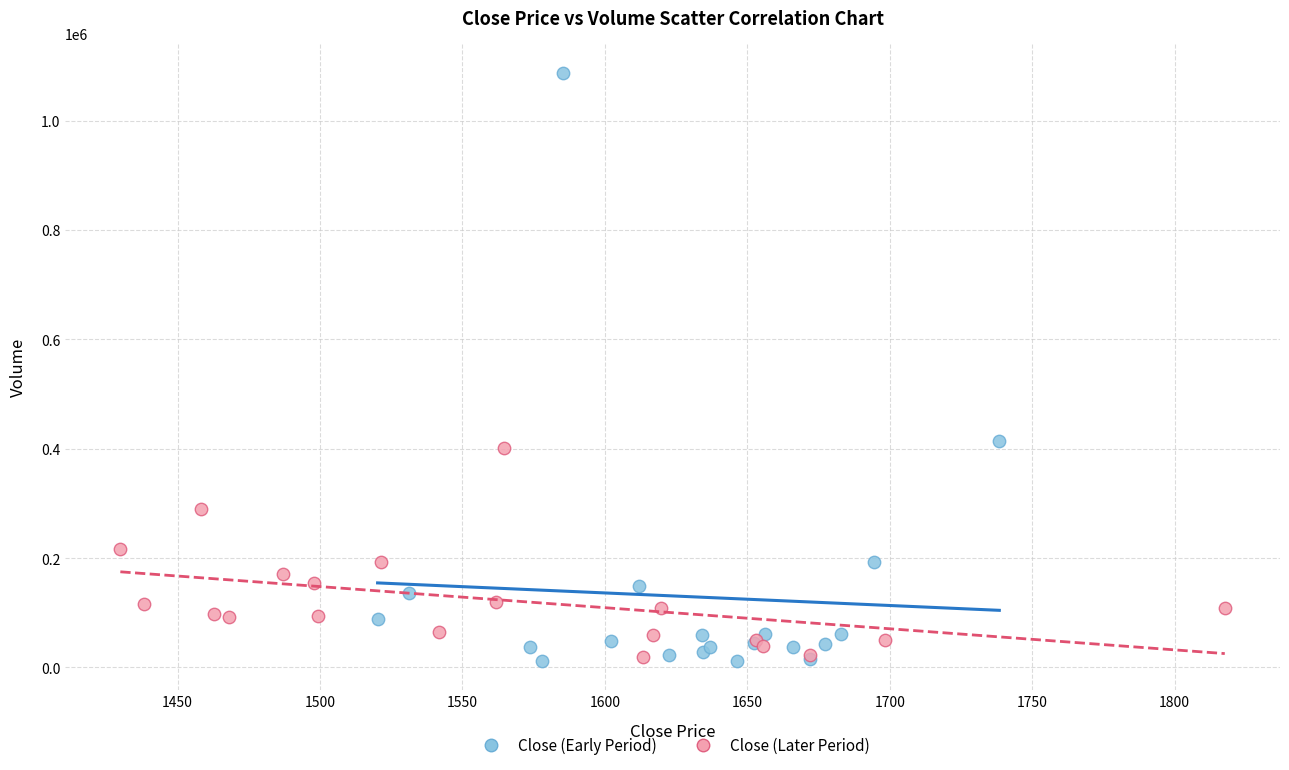

Which series reaches the maximum Y coordinate?

Close (Early Period)